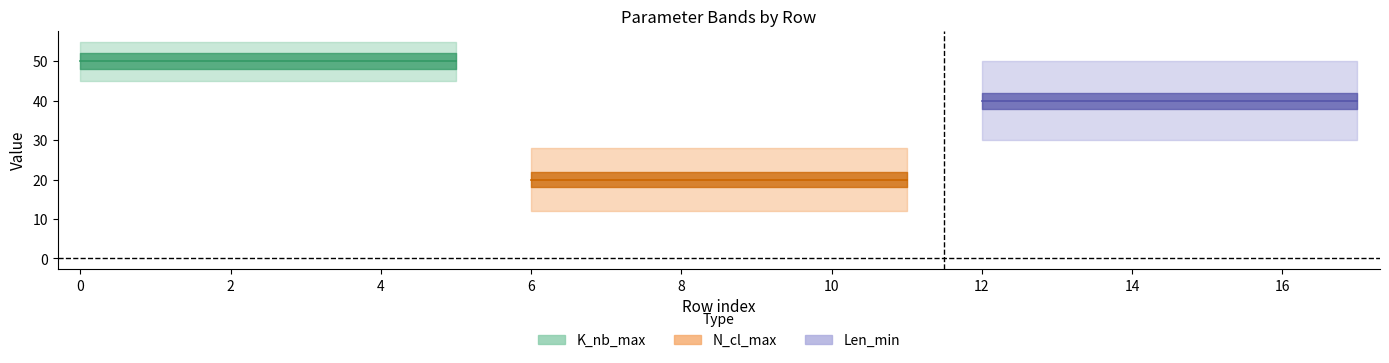

The value of K_nb_max at 0 is 70. True or false?

False